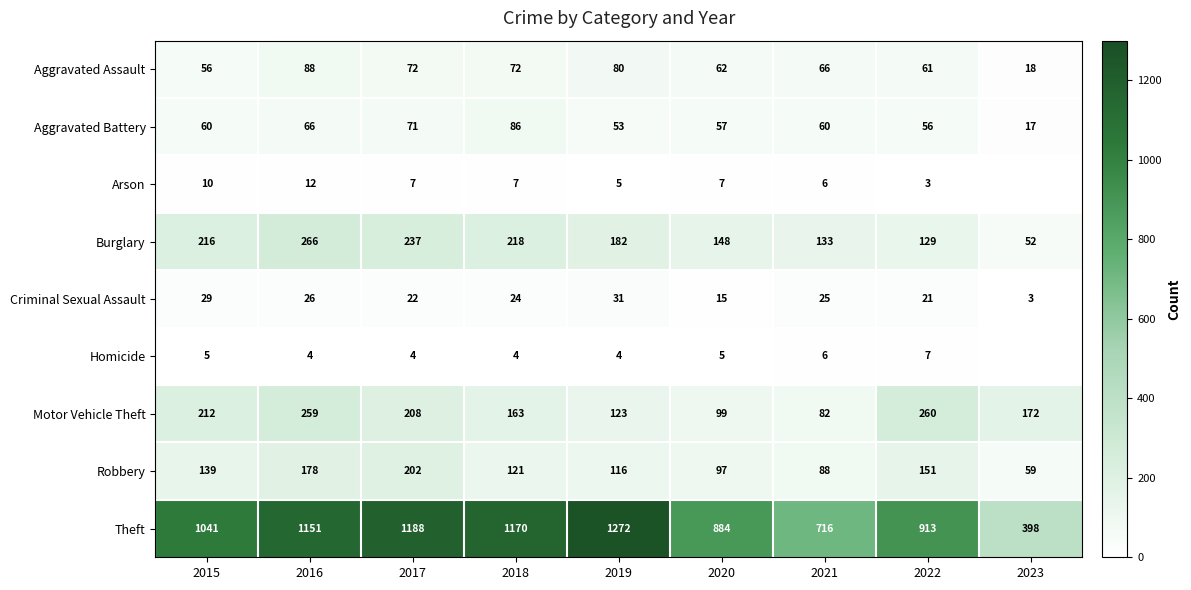

What value does the Robbery series have at 2015, to the nearest 5?

140